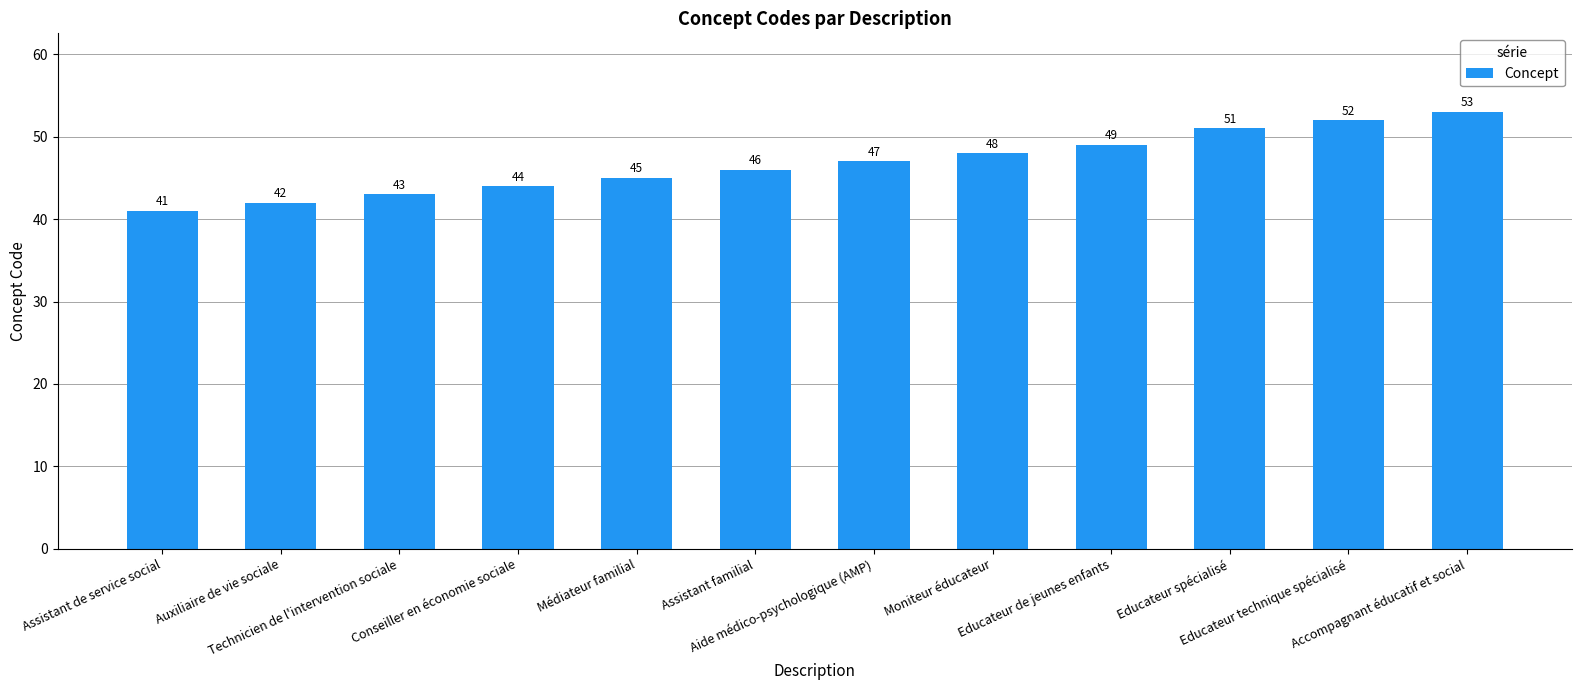

Rank the categories by value from highest to lowest.

Accompagnant éducatif et social, Educateur technique spécialisé, Educateur spécialisé, Educateur de jeunes enfants, Moniteur éducateur, Aide médico-psychologique (AMP), Assistant familial, Médiateur familial, Conseiller en économie sociale, Technicien de l'intervention sociale, Auxiliaire de vie sociale, Assistant de service social